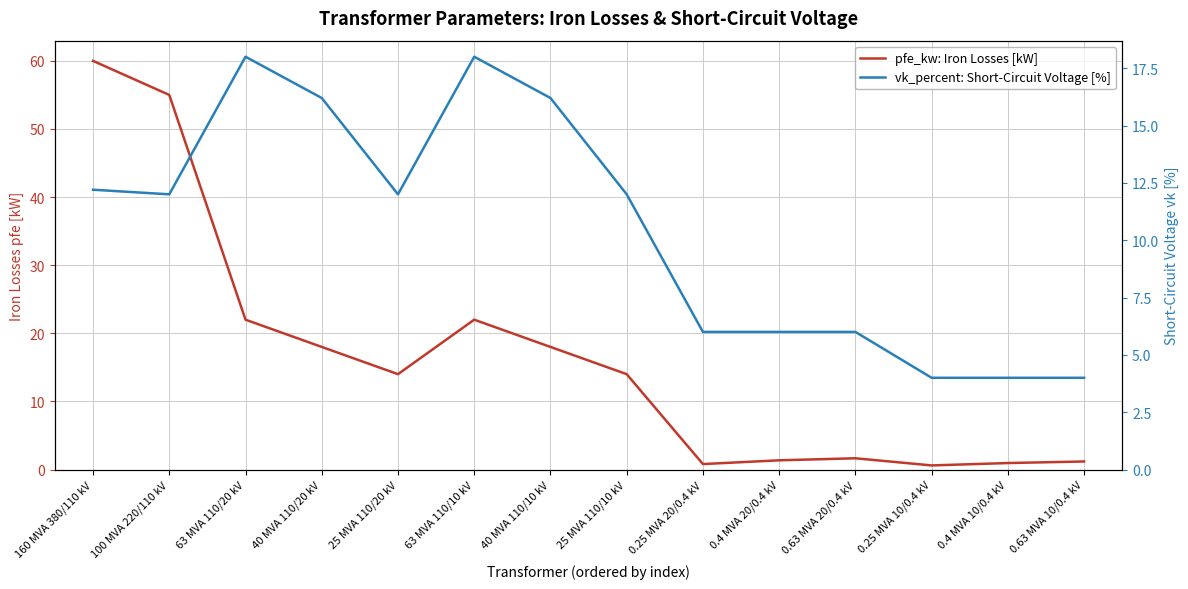

The value of vk_percent: Short-Circuit Voltage [%] at 0.25 MVA 10/0.4 kV is 4.0. True or false?

True